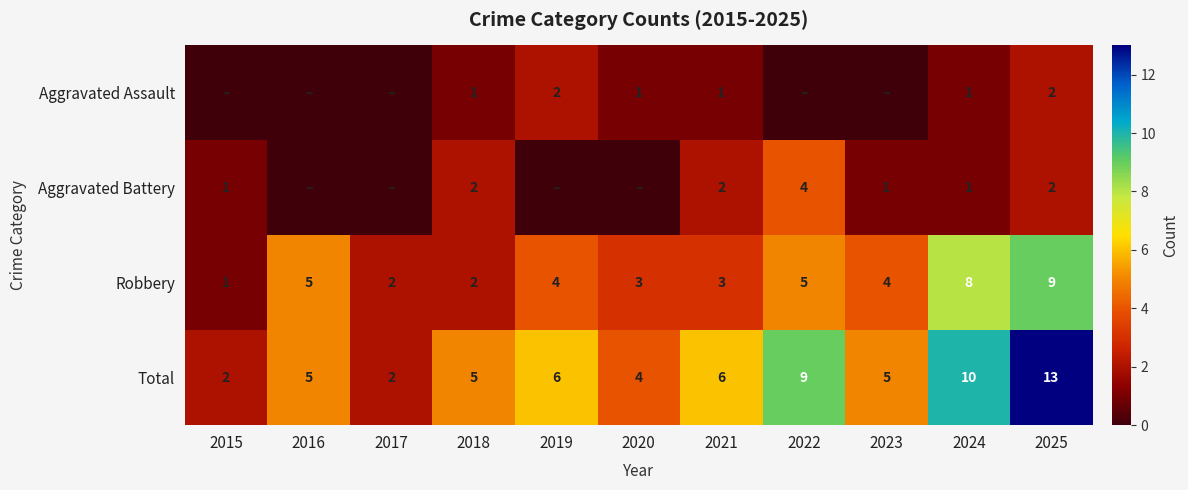

What is the sum of all Robbery values?

46